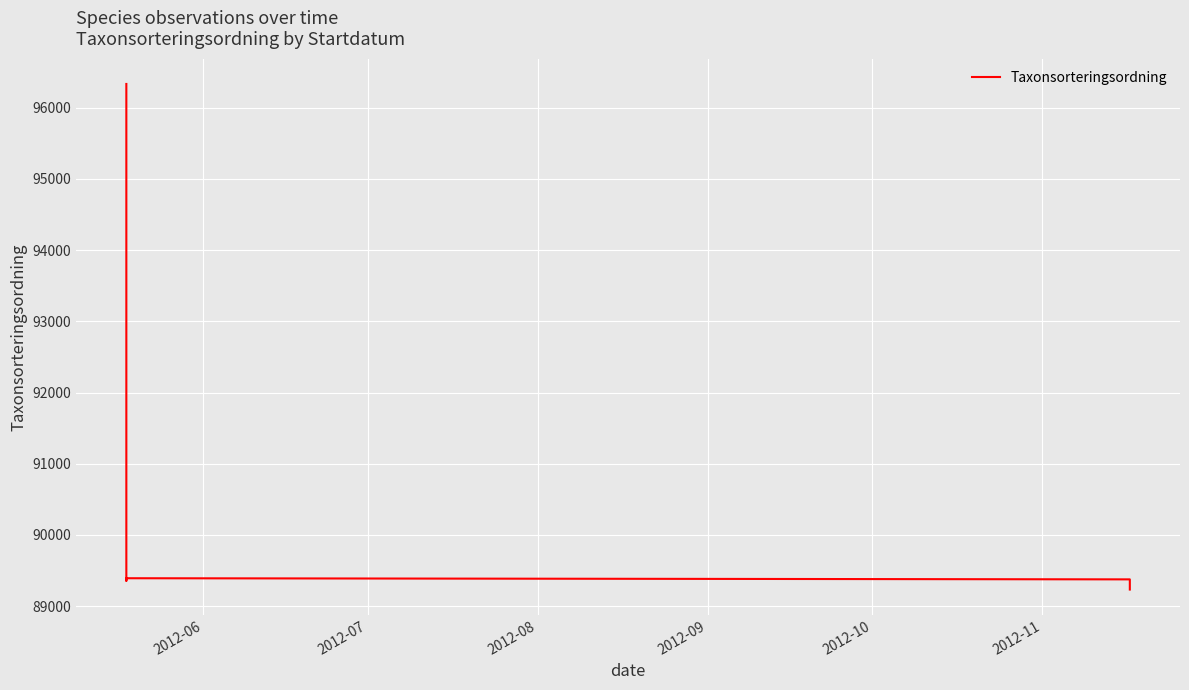

Reading right to left, list all the values displayed in this chart.

89233	89376	89392	89392	89356	89376	90337	96334